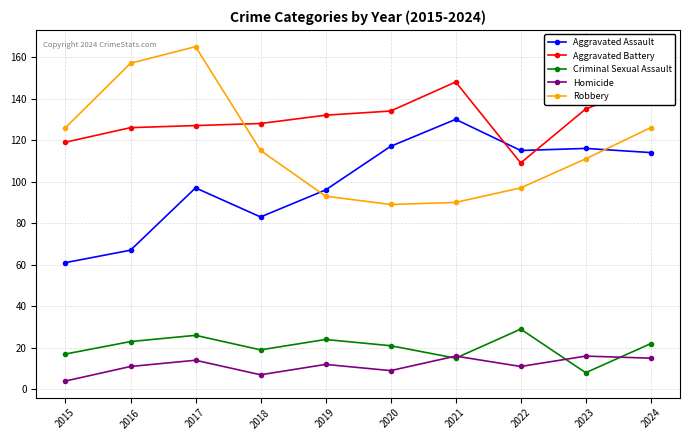

Does the chart display data point markers on the line(s)?

Yes